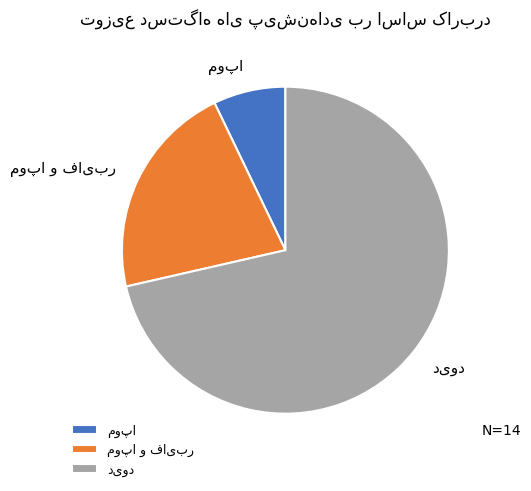

Does any single category account for the majority?

Yes